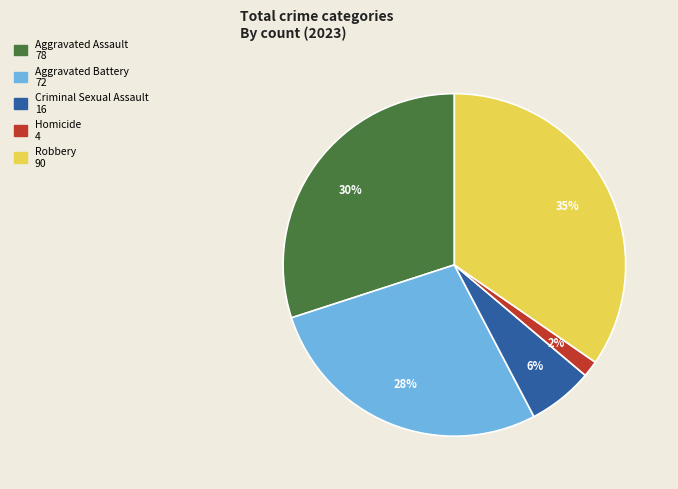

Which category has the biggest portion of the pie?

Robbery